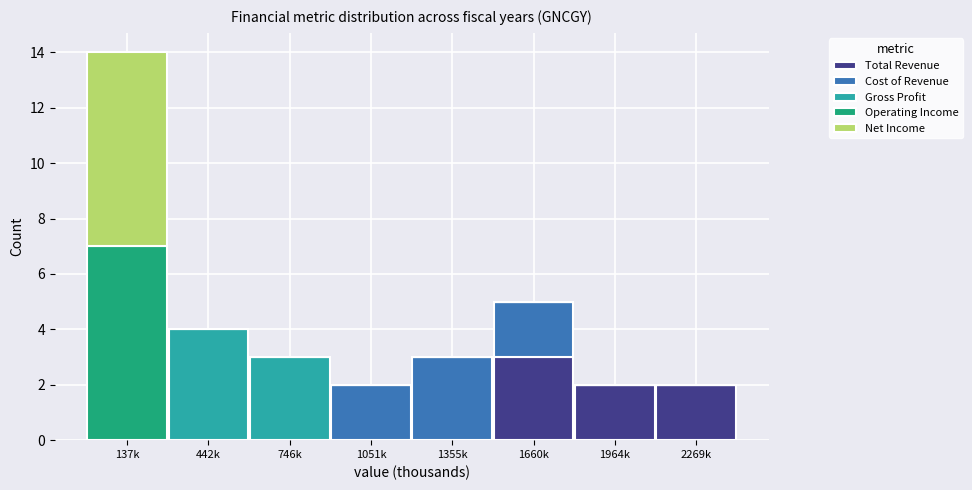

Which category has the highest value in the Total Revenue series?

1660k